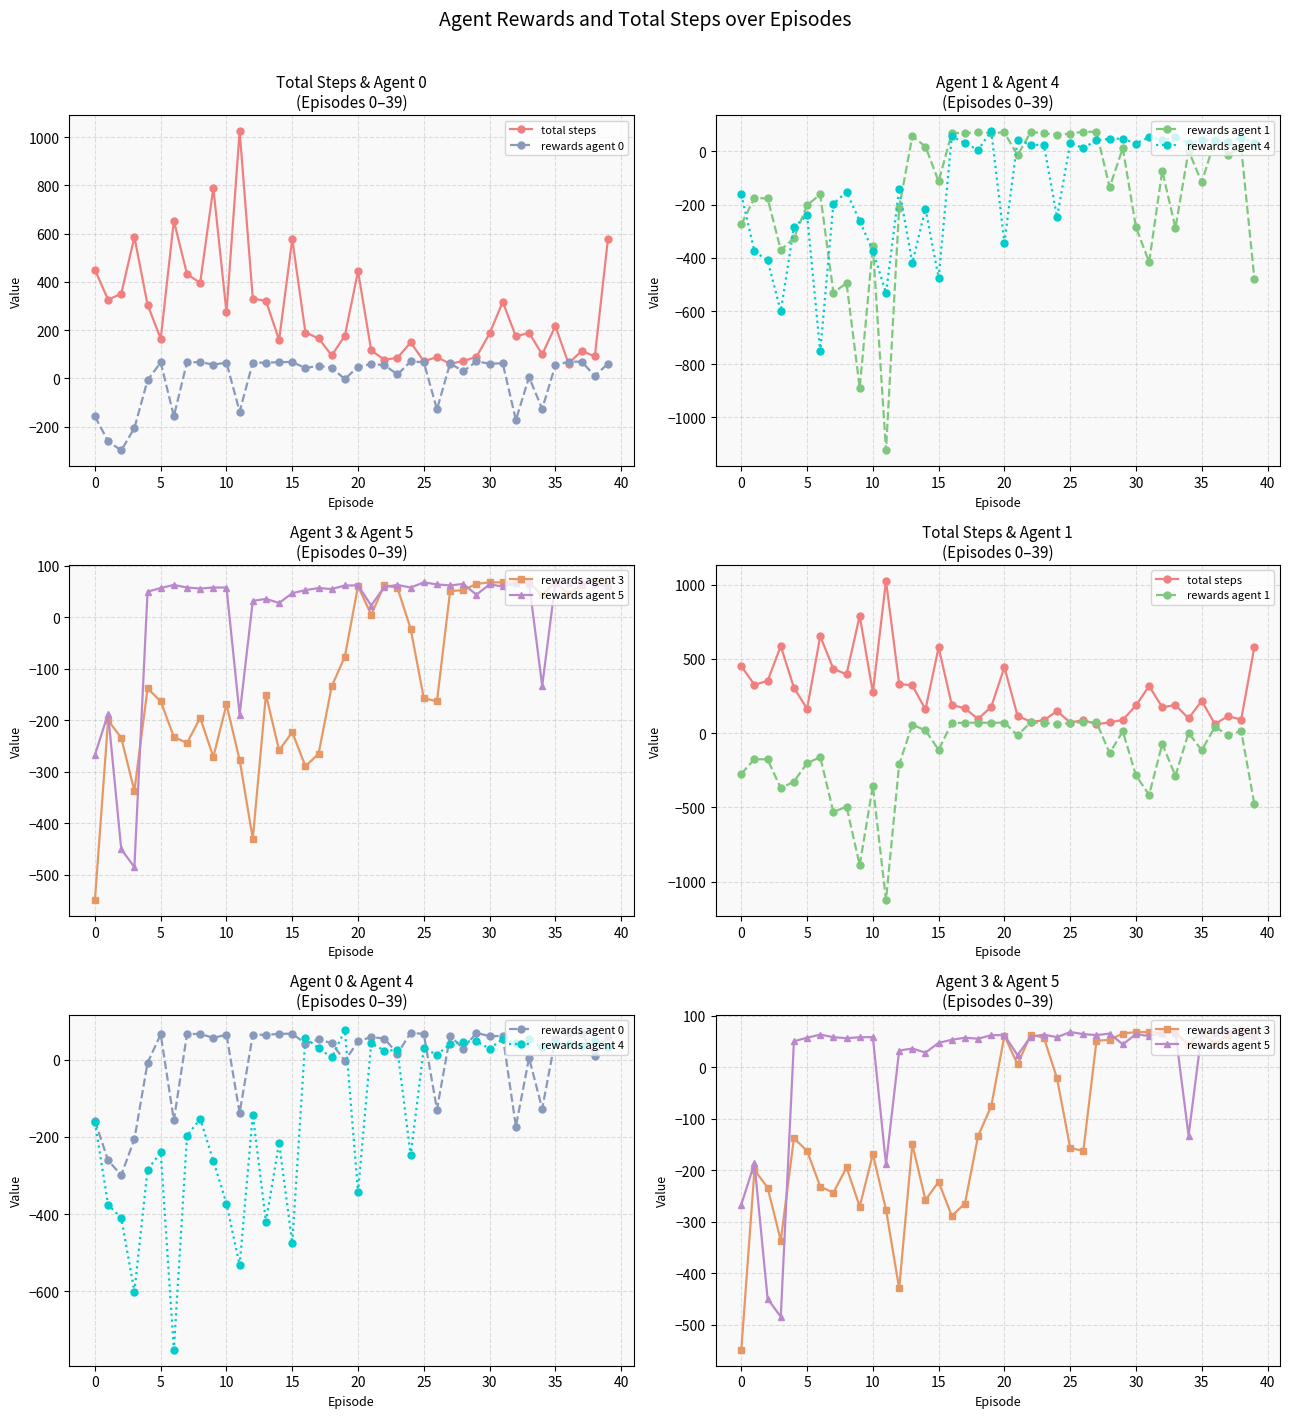

Reading left to right, transcribe all the data shown in this chart.

total steps: 450	326	351	586	305	164	653	432	396	790	274	1025	331	321	159	577	190	166	95	177	444	116	77	85	149	71	88	60	72	89	186	317	174	189	99	217	61	114	91	579
rewards agent 0: -158	-261	-299	-206	-8	66	-157	67	67	57	65	-138	65	65	67	68	42	53	43	-3	48	59	55	16	70	67	-129	62	29	70	61	62	-173	5	-127	54	69	69	10	61
rewards agent 1: -274	-175	-177	-371	-326	-202	-162	-531	-495	-889	-354	-1124	-211	57	18	-113	69	69	71	69	71	-15	73	68	62	67	74	73	-135	12	-285	-416	-73	-288	2	-116	42	-13	14	-478
rewards agent 4: -162	-376	-410	-601	-285	-240	-752	-197	-153	-262	-373	-533	-142	-420	-215	-476	57	30	6	76	-343	43	24	25	-248	30	13	41	47	48	29	54	43	53	32	43	40	37	50	33
rewards agent 3: -549	-200	-234	-337	-138	-163	-232	-244	-195	-271	-169	-277	-430	-150	-258	-223	-289	-265	-134	-76	61	5	63	57	-22	-157	-163	51	53	65	68	68	67	67	43	69	45	63	71	65
rewards agent 5: -267	-187	-450	-485	50	57	63	58	56	58	58	-189	32	36	28	47	53	57	55	62	62	23	59	63	58	68	64	62	65	44	64	60	66	67	-133	67	66	69	65	60